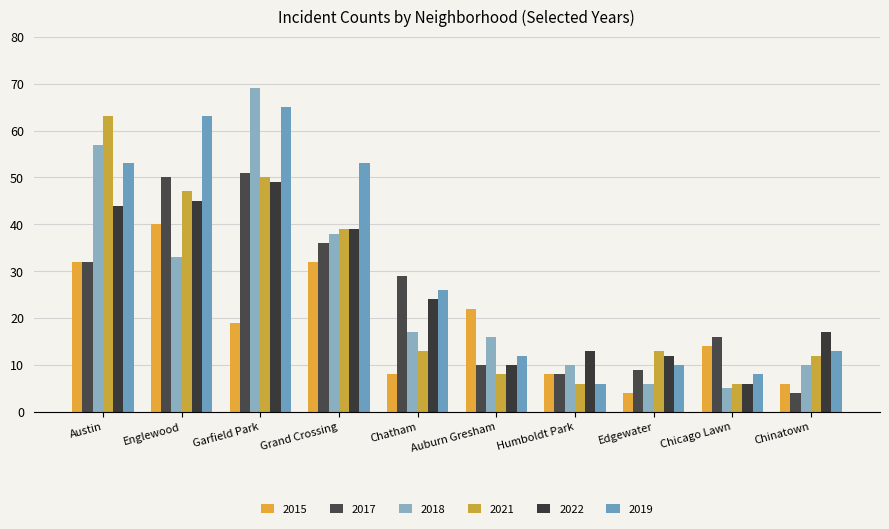

What is the difference between the highest and lowest values at Chicago Lawn?

11